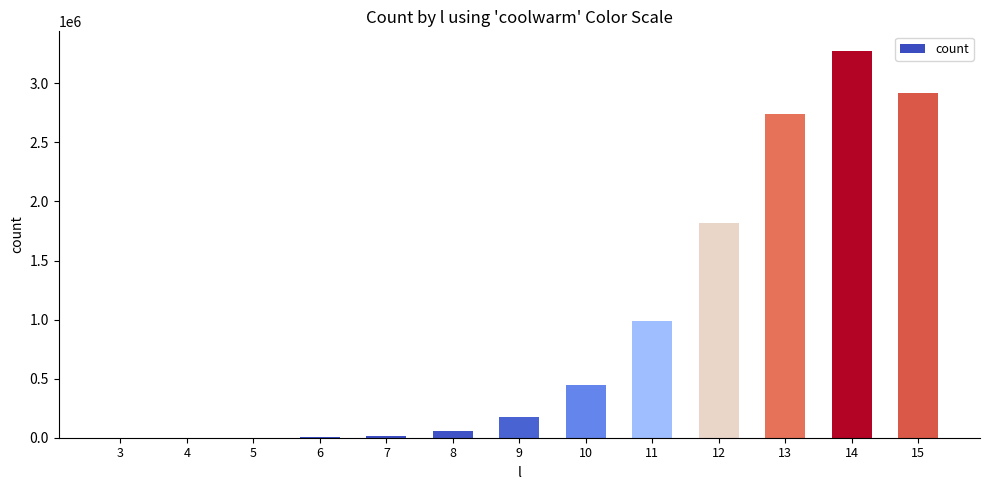

Does the chart contain stacked bars?

No